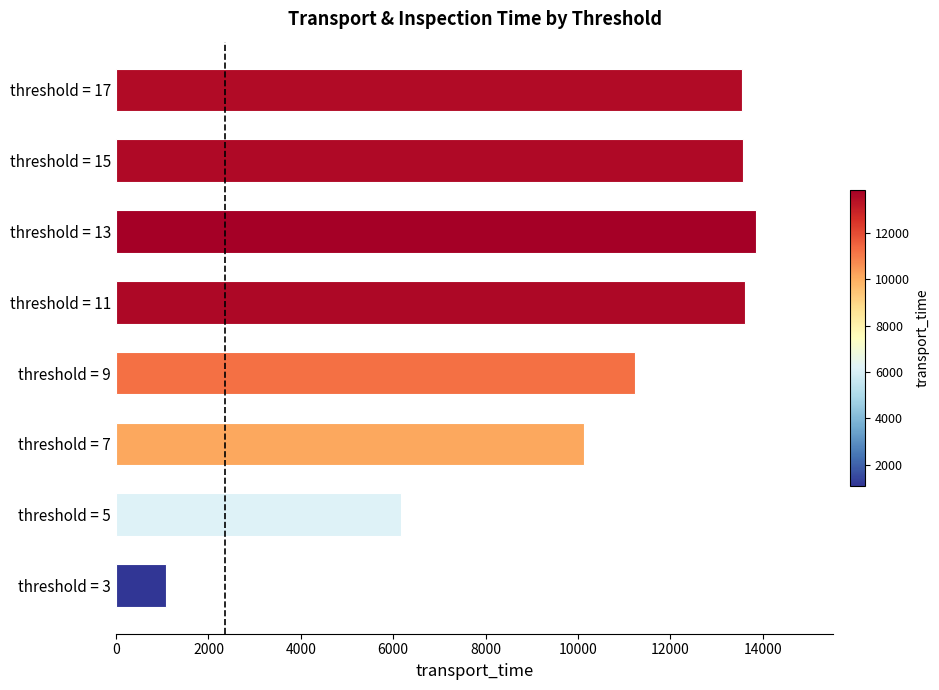

Is it true that the value at threshold = 9 is 11229?

True